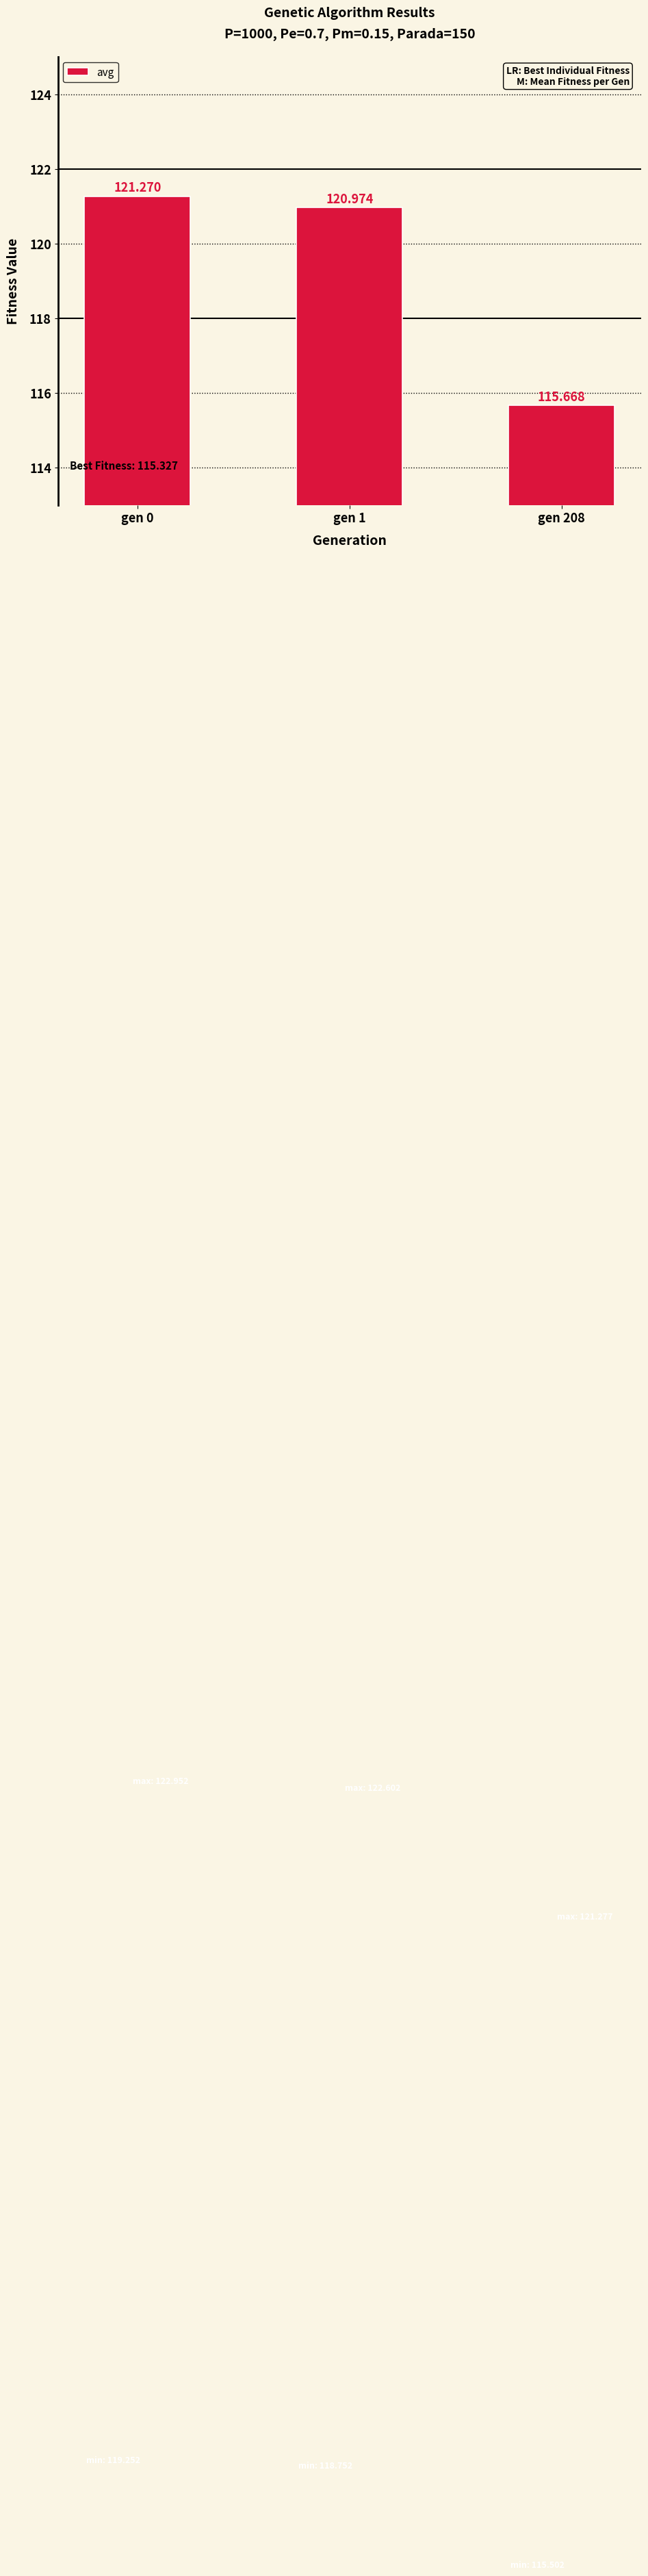

Are the bars horizontal?

No